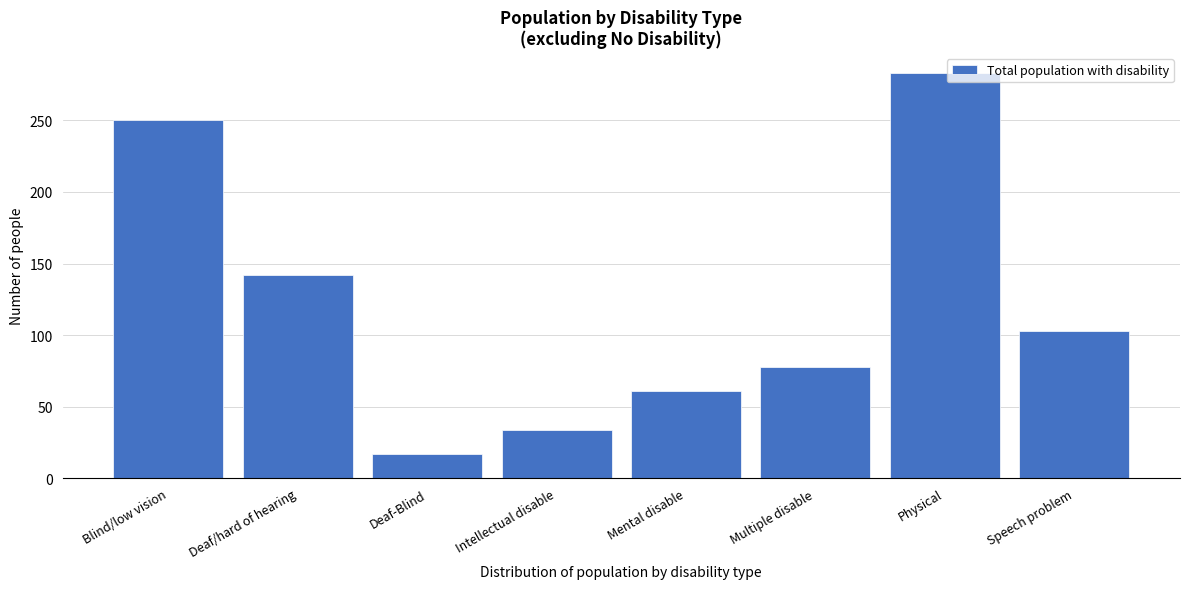

Reading left to right, list all the values displayed in this chart.

Blind/low vision=250	Deaf/hard of hearing=142	Deaf-Blind=17	Intellectual disable=34	Mental disable=61	Multiple disable=78	Physical=283	Speech problem=103